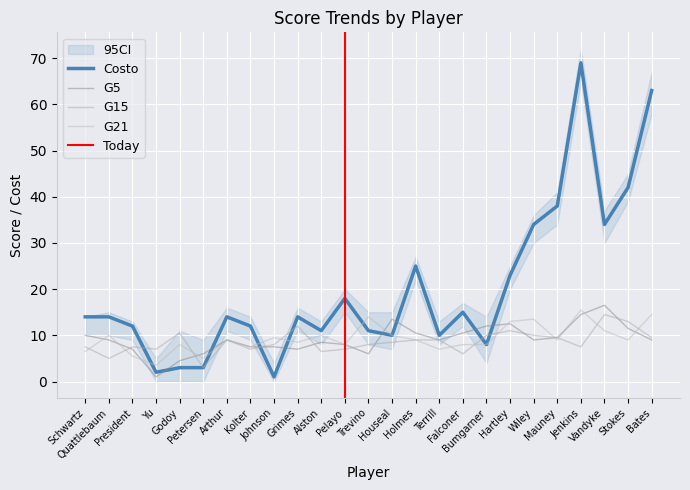

Reading left to right, what are all the values shown in this chart?

Costo: Schwartz=14.0	Quattlebaum=14.0	President=12.0	Yu=2.0	Godoy=3.0	Petersen=3.0	Arthur=14.0	Kolter=12.0	Johnson=1.0	Grimes=14.0	Alston=11.0	Pelayo=18.0	Trevino=11.0	Houseal=10.0	Holmes=25.0	Terrill=10.0	Falconer=15.0	Bumgarner=8.0	Hartley=23.0	Wiley=34.0	Mauney=38.0	Jenkins=69.0	Vandyke=34.0	Stokes=42.0	Bates=63.0
G5: Schwartz=10.0	Quattlebaum=9.0	President=7.0	Yu=1.0	Godoy=4.5	Petersen=6.0	Arthur=9.0	Kolter=7.5	Johnson=7.5	Grimes=7.0	Alston=8.5	Pelayo=8.0	Trevino=6.0	Houseal=13.5	Holmes=10.5	Terrill=9.0	Falconer=10.5	Bumgarner=12.0	Hartley=12.5	Wiley=9.0	Mauney=9.5	Jenkins=14.5	Vandyke=16.5	Stokes=11.5	Bates=9.0
G15: Schwartz=7.5	Quattlebaum=5.0	President=7.5	Yu=7.0	Godoy=10.5	Petersen=3.0	Arthur=9.0	Kolter=7.0	Johnson=8.0	Grimes=12.0	Alston=6.5	Pelayo=7.0	Trevino=8.0	Houseal=8.5	Holmes=9.0	Terrill=9.0	Falconer=6.0	Bumgarner=10.0	Hartley=11.0	Wiley=10.0	Mauney=9.5	Jenkins=7.5	Vandyke=14.5	Stokes=13.0	Bates=9.5
G21: Schwartz=6.5	Quattlebaum=10.0	President=5.5	Yu=3.5	Godoy=8.0	Petersen=5.0	Arthur=9.0	Kolter=7.5	Johnson=9.5	Grimes=8.5	Alston=10.0	Pelayo=8.0	Trevino=14.0	Houseal=10.0	Holmes=9.0	Terrill=7.0	Falconer=8.0	Bumgarner=8.0	Hartley=13.0	Wiley=13.5	Mauney=9.0	Jenkins=15.5	Vandyke=11.0	Stokes=9.0	Bates=14.5